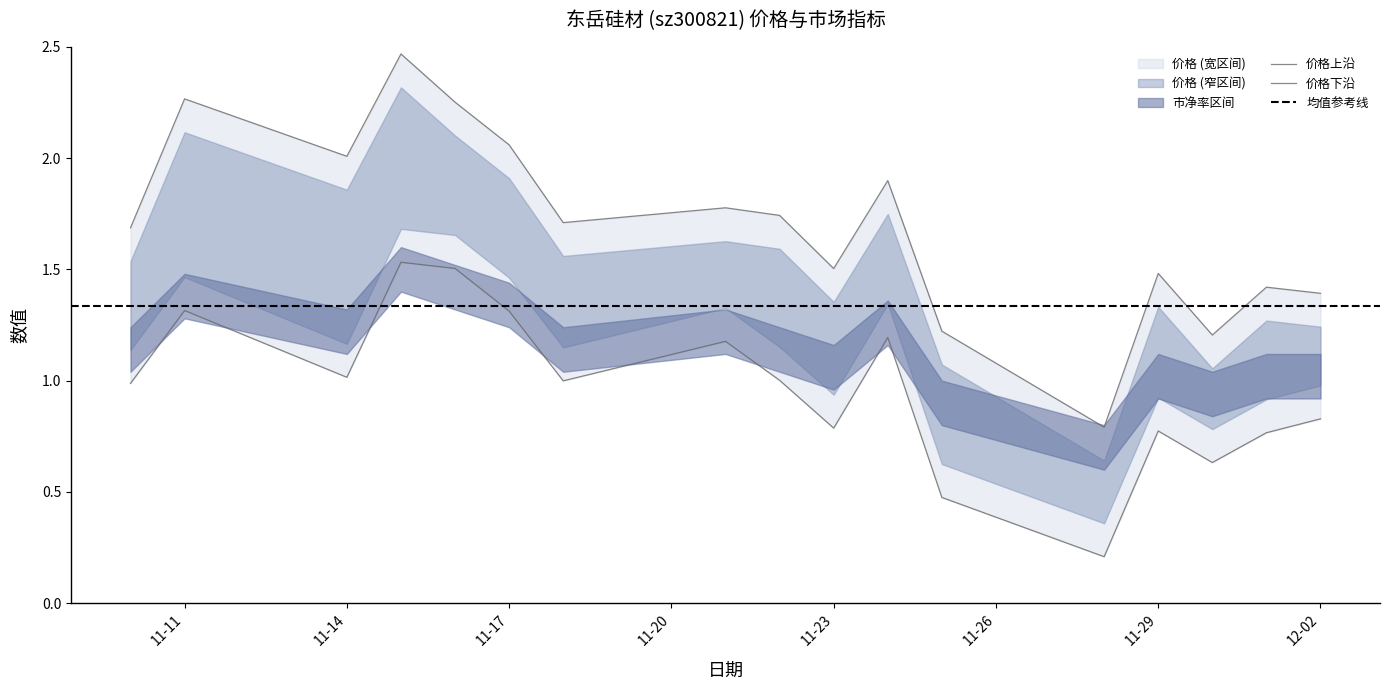

At which label does 价格 reach its minimum?

2022-11-28